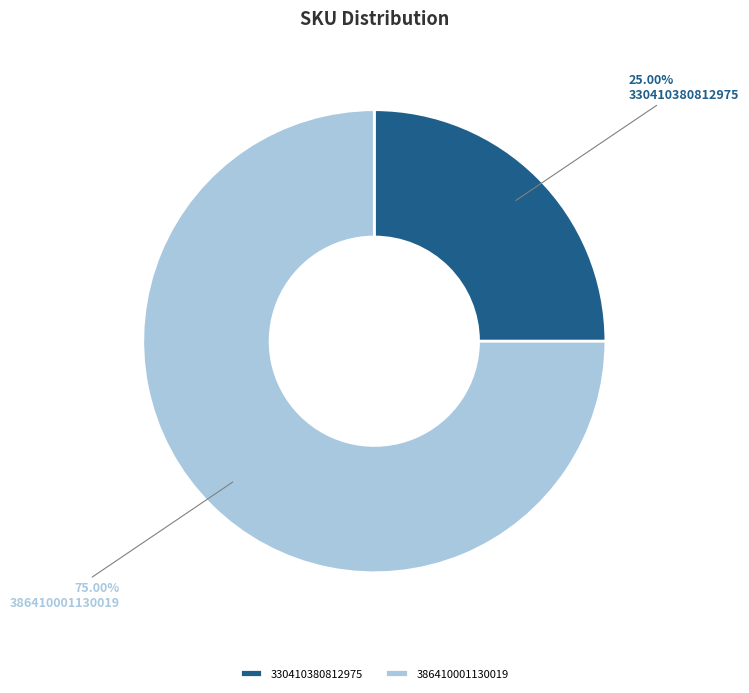

True or false: 386410001130019 accounts for 75% of the total.

True